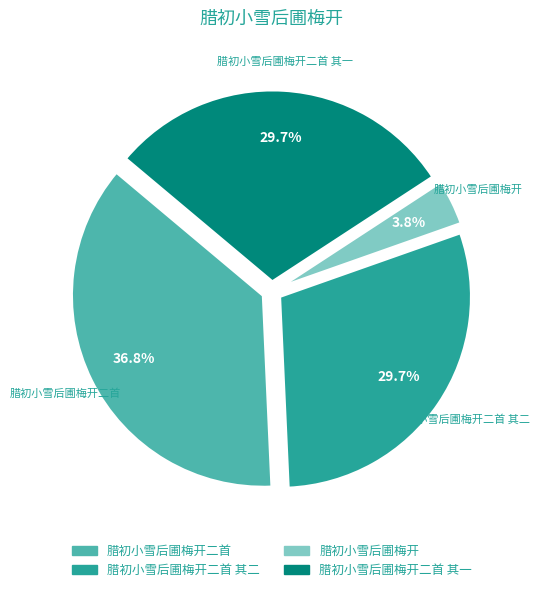

What is the total percentage of 腊初小雪后圃梅开二首 其一 and 腊初小雪后圃梅开二首 其二?

59.4%